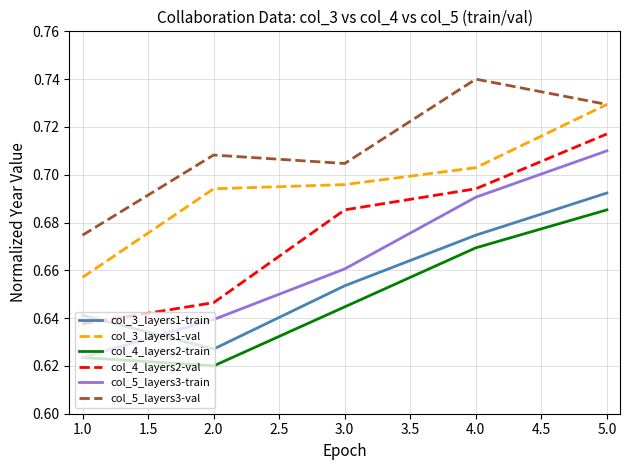

At which label is col_4_layers2-train closest to 0?

2.0